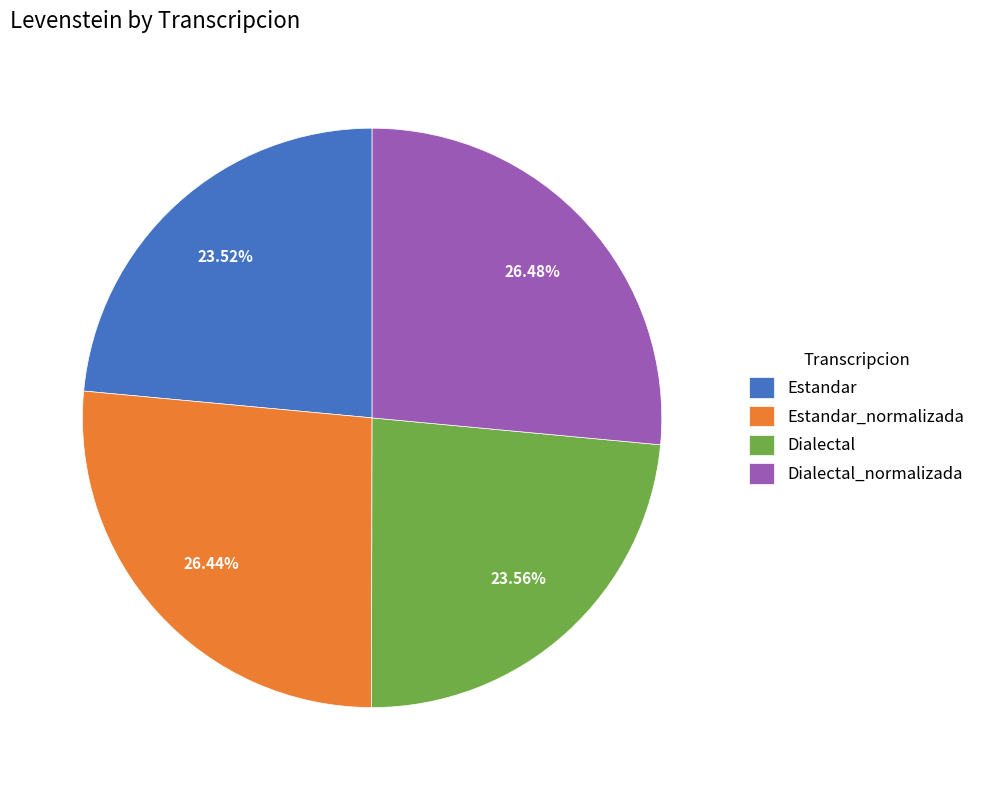

What percentage is NOT represented by Estandar_normalizada?

73.6%